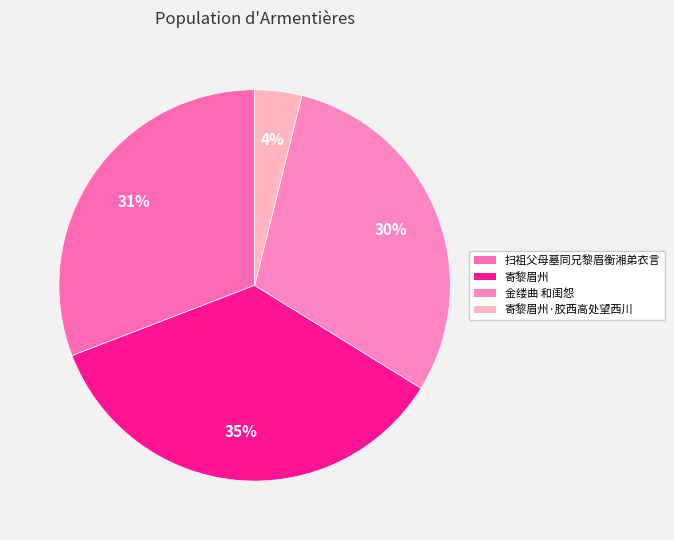

Count the number of slices in the pie.

4